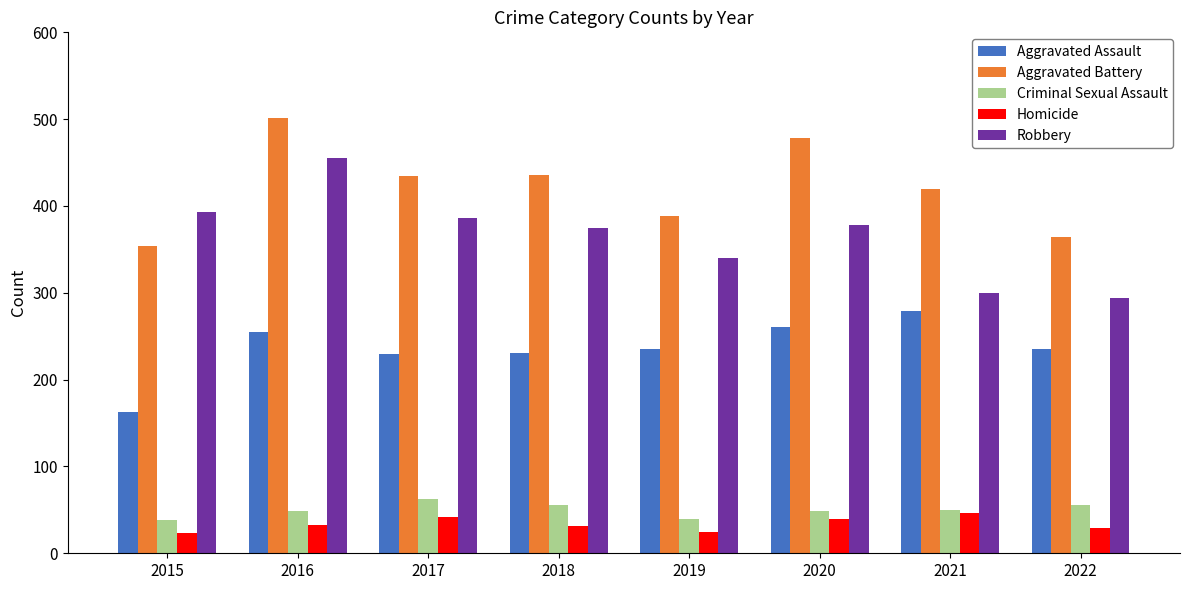

At which label does Robbery first exceed 378?

2015